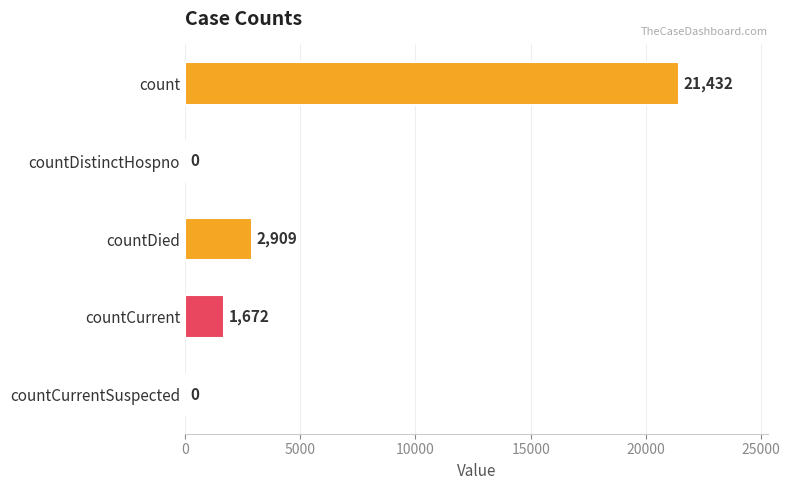

What is the sum of all values?

26013